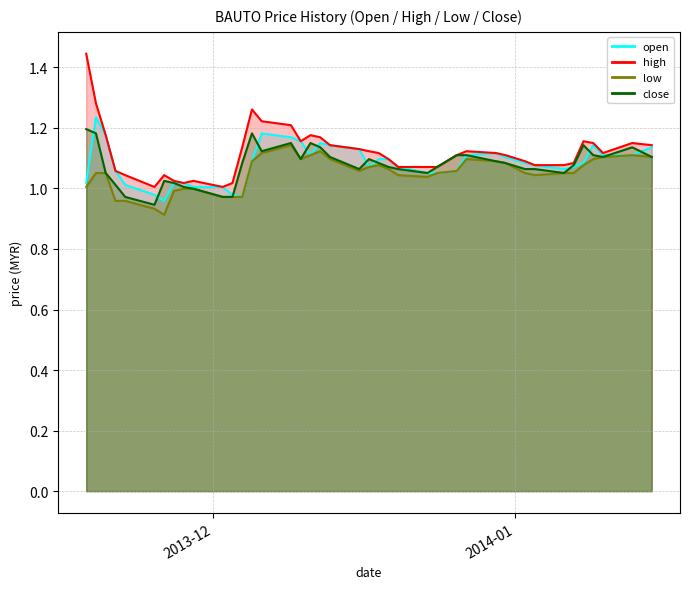

Where is open nearest to the value 1?

2013-11-29